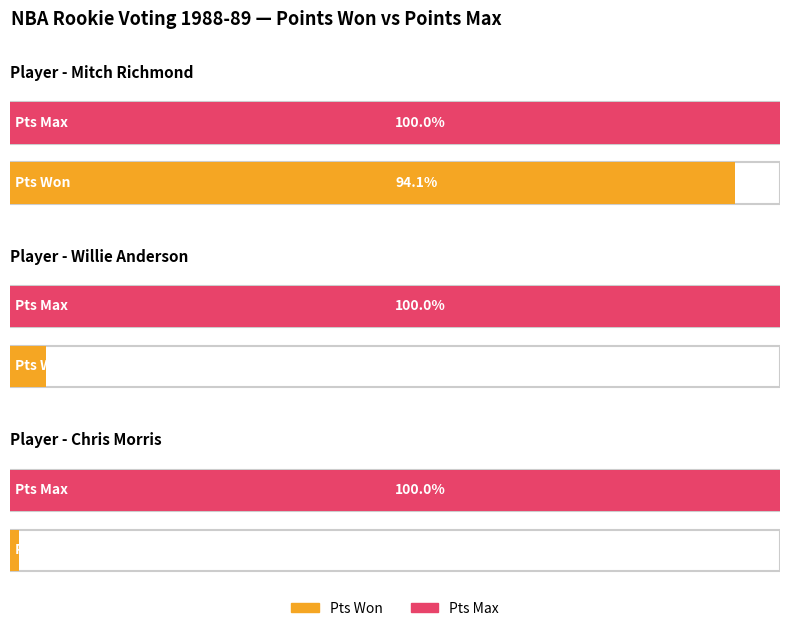

Reading right to left, extract all data points from this chart.

Pts Won: 1	4	80
Pts Max: 85	85	85